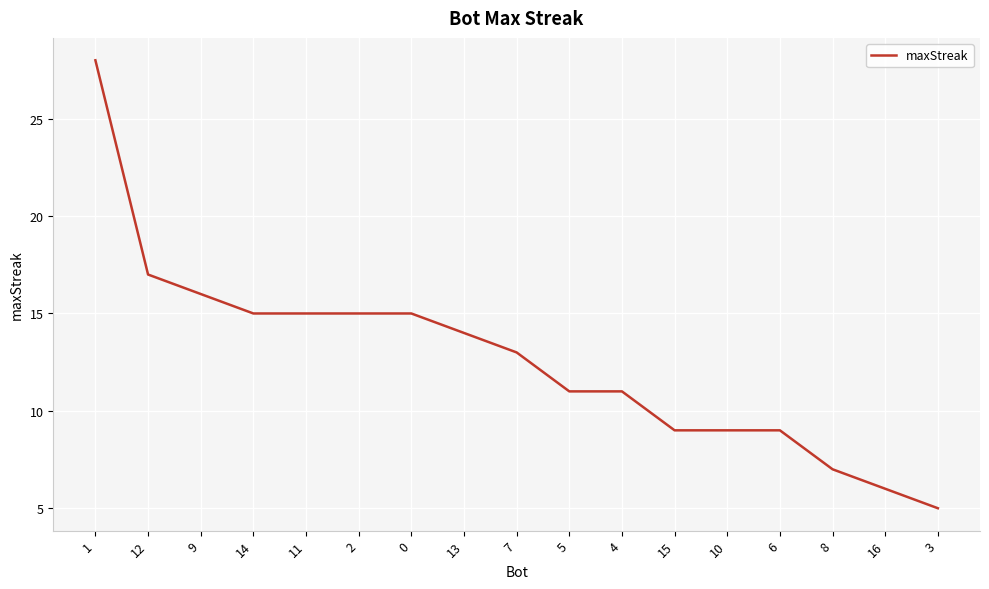

Is this an area chart (filled region under the line)?

No